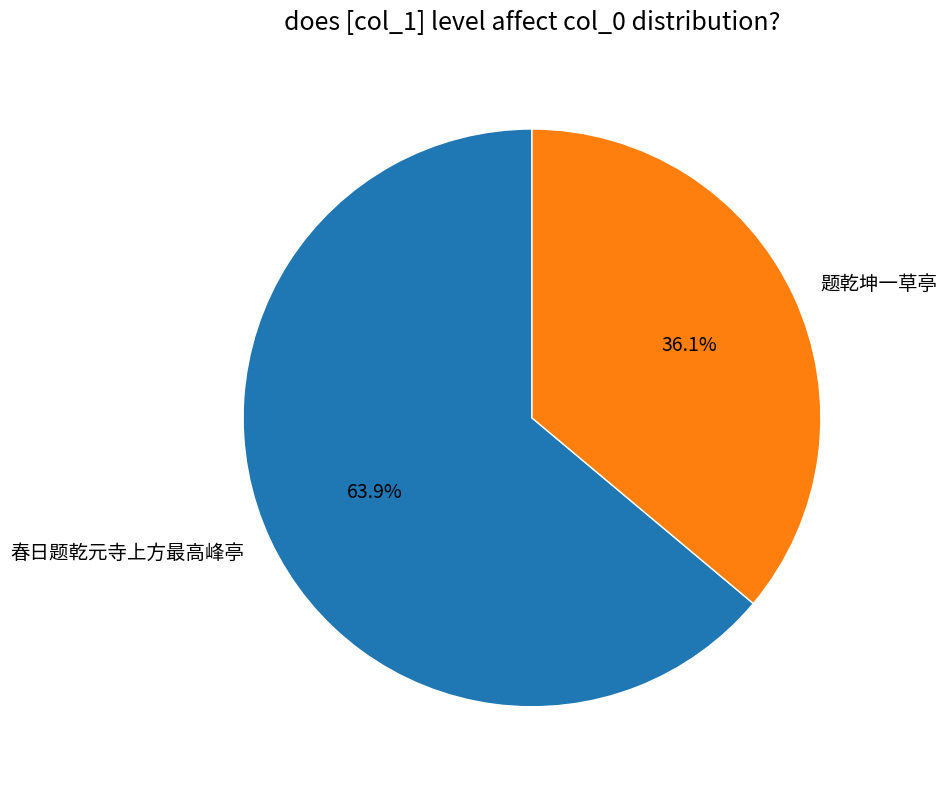

What percentage is NOT represented by 春日题乾元寺上方最高峰亭?

36.1%